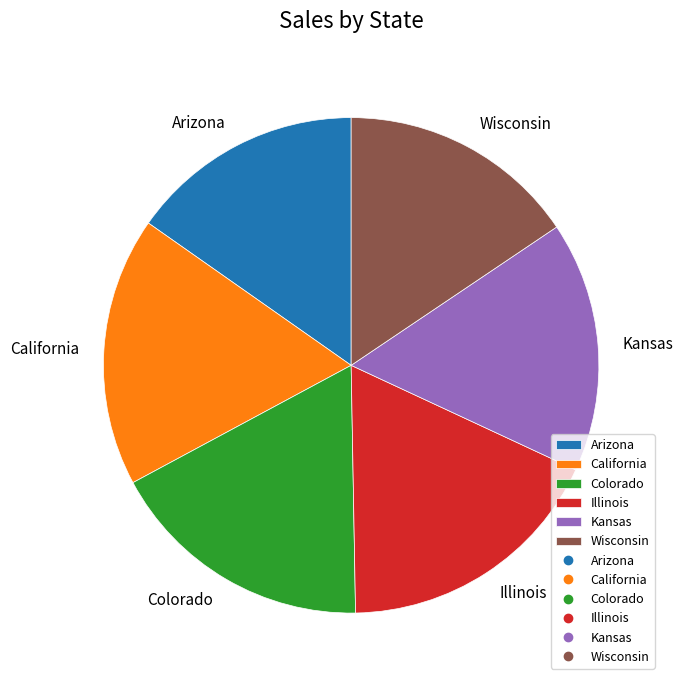

How many slices are in this pie chart?

6